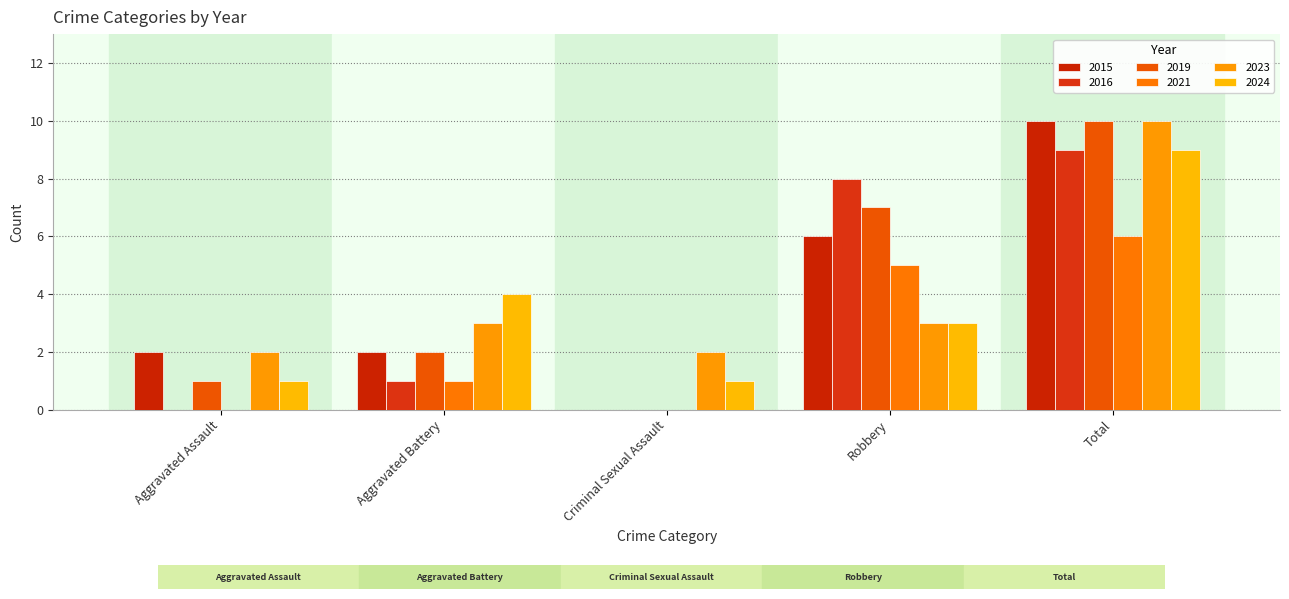

What is the difference between the maximum and minimum values in the 2015 series?

10